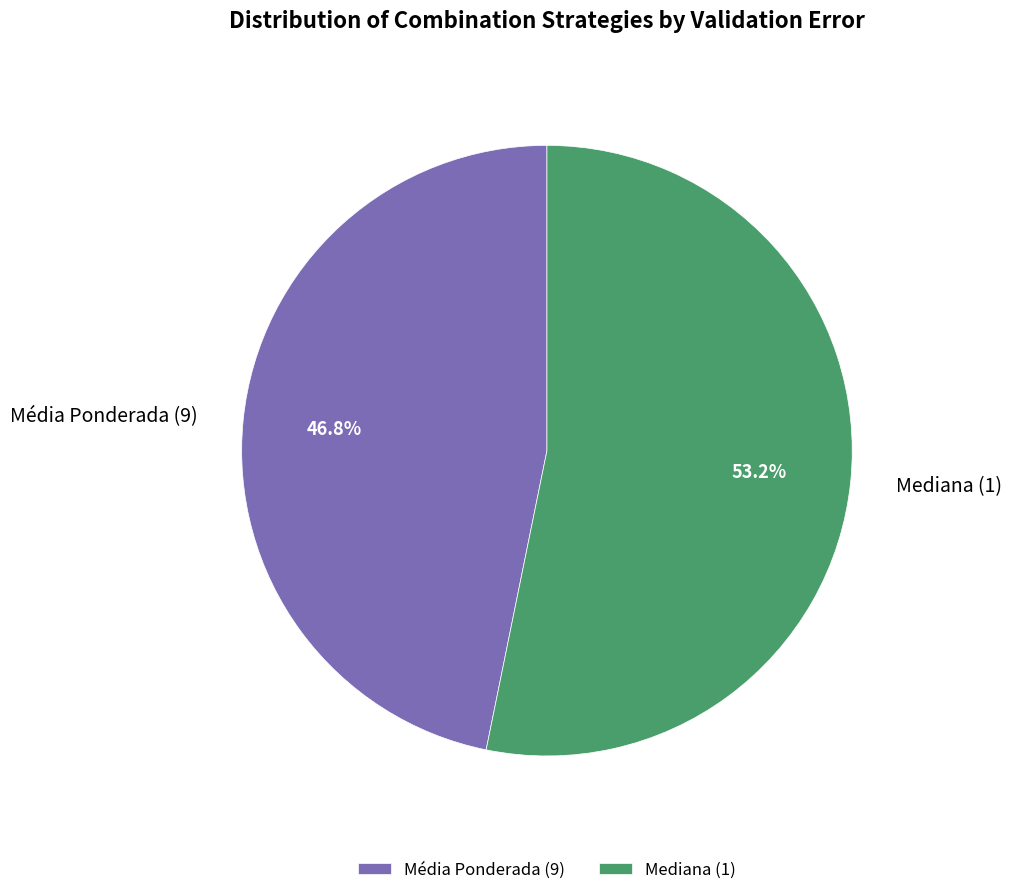

To the nearest percent, what percentage of the pie is Média Ponderada?

47%